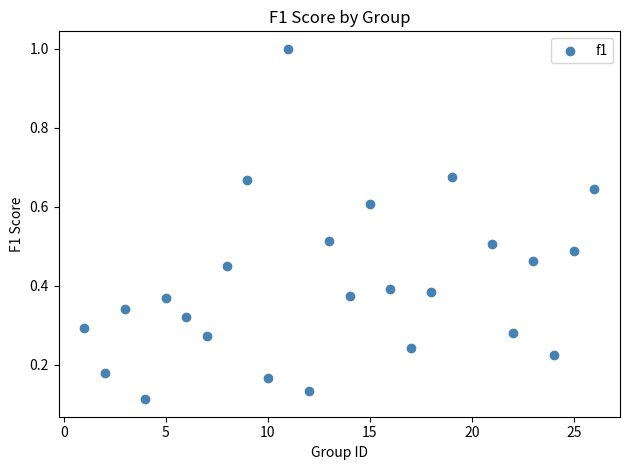

What is the range of X values (max minus min)?

25.0